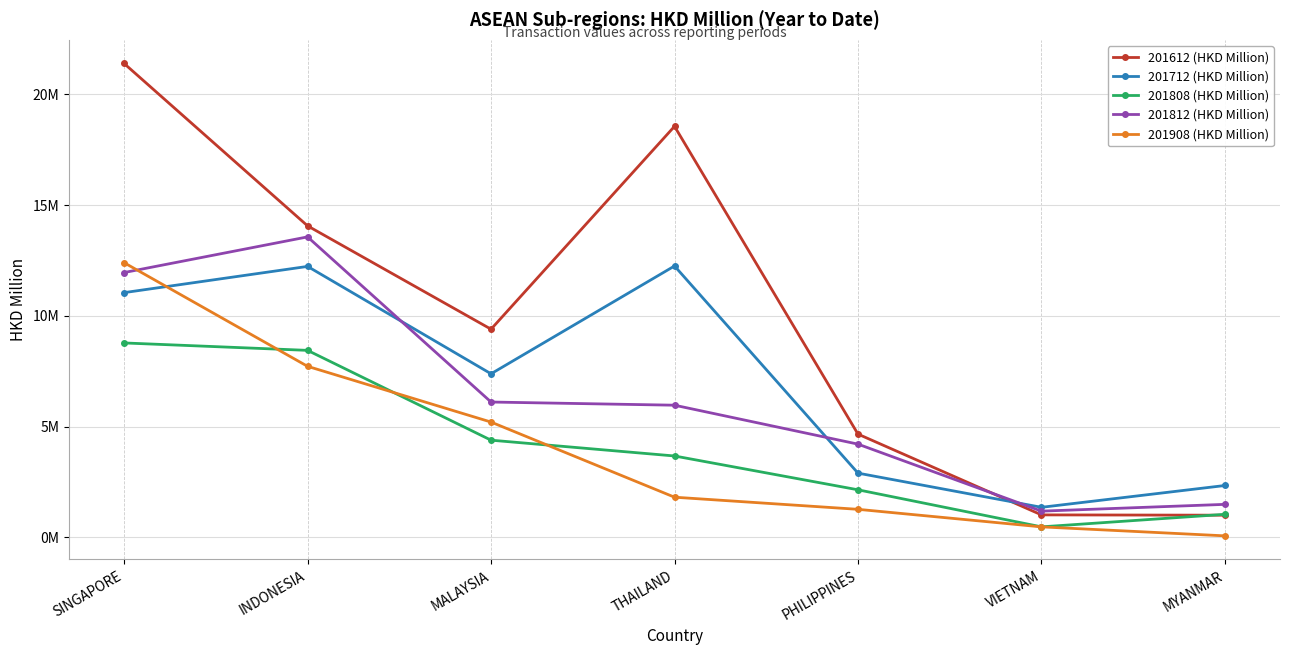

Between MALAYSIA and VIETNAM, which series saw the biggest shift?

201612 (HKD Million)